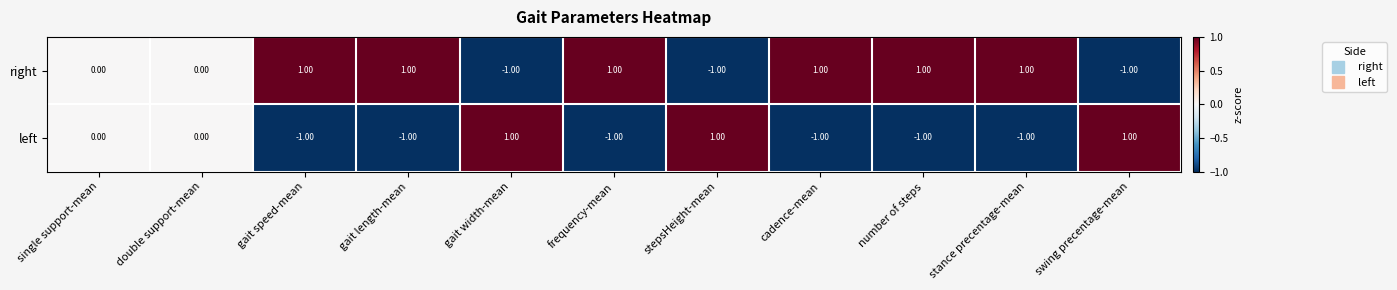

Which series has the largest total across all categories?

right